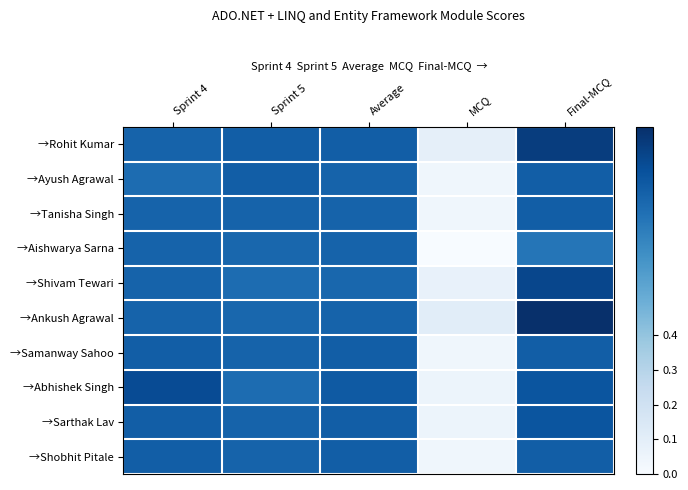

Reading left to right, list all the values displayed in this chart.

→Rohit Kumar: Sprint 4=0.8	Sprint 5=0.8	Average=0.8	MCQ=0.1	Final-MCQ=0.9
→Ayush Agrawal: Sprint 4=0.8	Sprint 5=0.8	Average=0.8	MCQ=0.0	Final-MCQ=0.8
→Tanisha Singh: Sprint 4=0.8	Sprint 5=0.8	Average=0.8	MCQ=0.0	Final-MCQ=0.8
→Aishwarya Sarna: Sprint 4=0.8	Sprint 5=0.8	Average=0.8	MCQ=0.0	Final-MCQ=0.7
→Shivam Tewari: Sprint 4=0.8	Sprint 5=0.8	Average=0.8	MCQ=0.1	Final-MCQ=0.9
→Ankush Agrawal: Sprint 4=0.8	Sprint 5=0.8	Average=0.8	MCQ=0.1	Final-MCQ=1.0
→Samanway Sahoo: Sprint 4=0.8	Sprint 5=0.8	Average=0.8	MCQ=0.0	Final-MCQ=0.8
→Abhishek Singh: Sprint 4=0.9	Sprint 5=0.8	Average=0.8	MCQ=0.1	Final-MCQ=0.9
→Sarthak Lav: Sprint 4=0.8	Sprint 5=0.8	Average=0.8	MCQ=0.1	Final-MCQ=0.9
→Shobhit Pitale: Sprint 4=0.8	Sprint 5=0.8	Average=0.8	MCQ=0.0	Final-MCQ=0.8